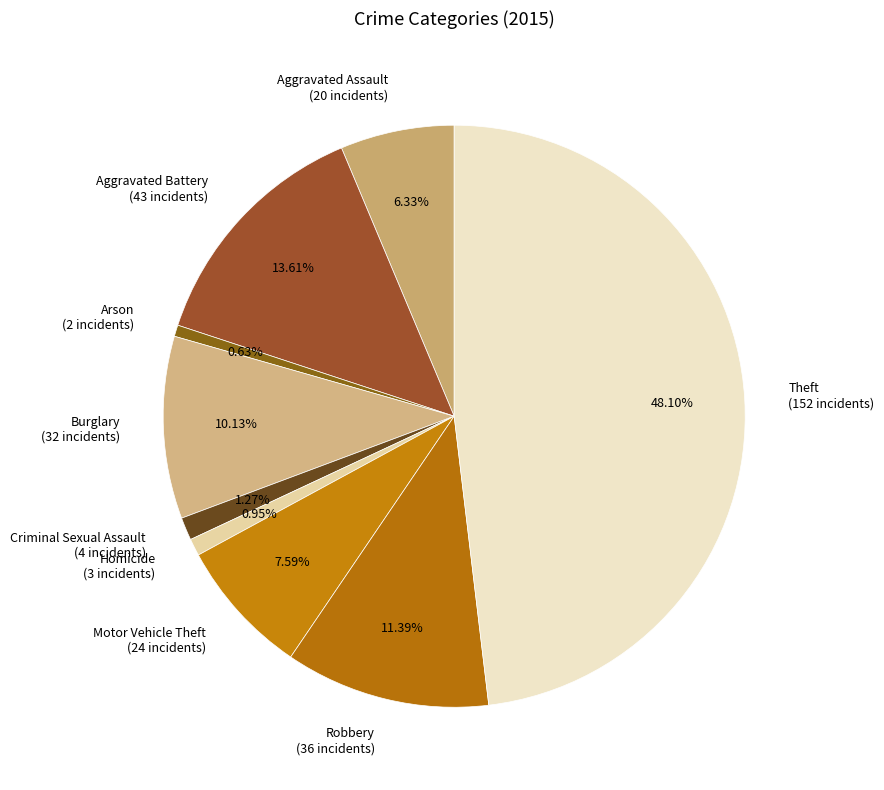

Which has a higher value, Aggravated Battery (43 incidents) or Burglary (32 incidents)?

Aggravated Battery (43 incidents)